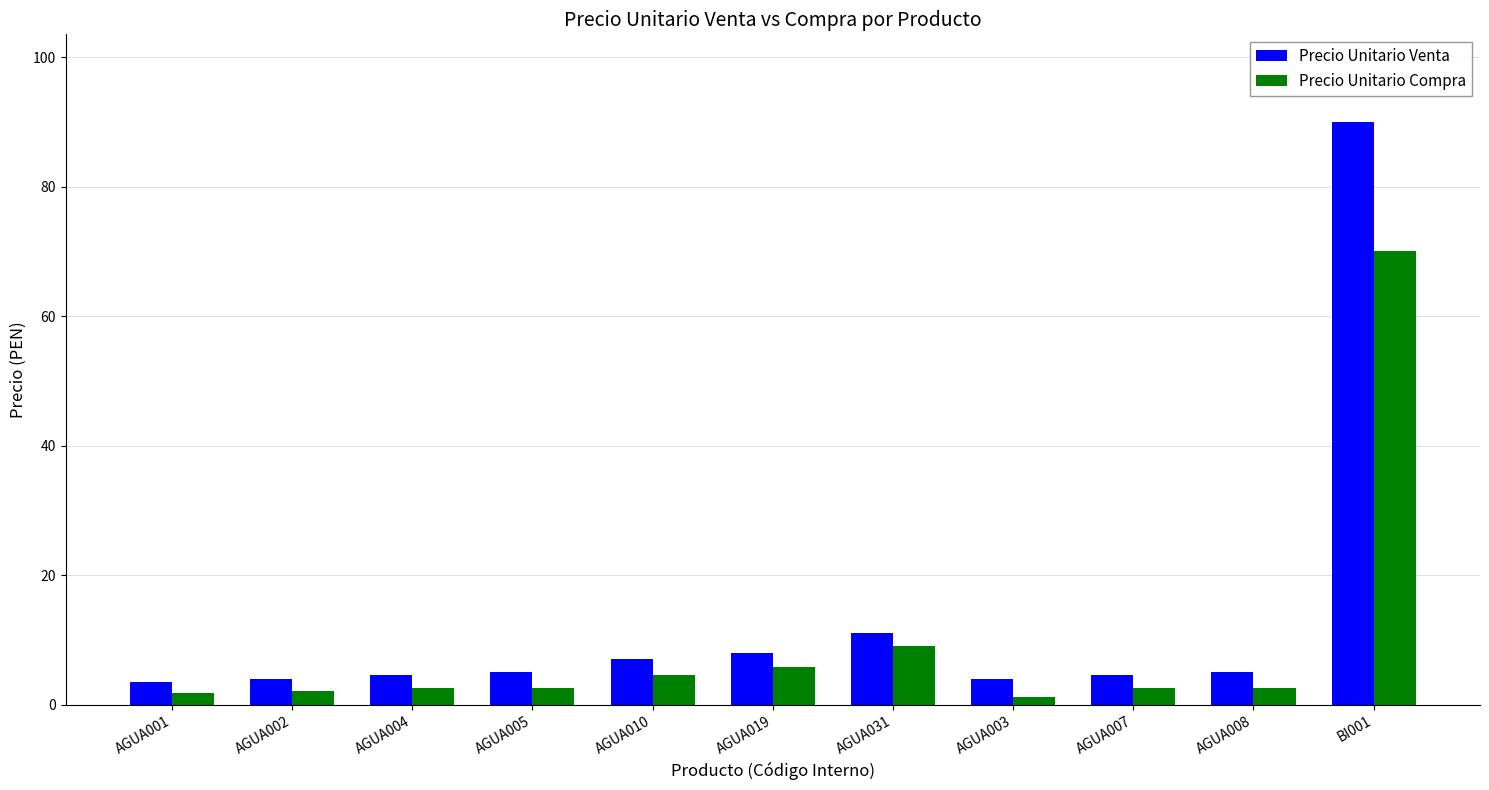

What is the total value across all series at AGUA002?

6.1